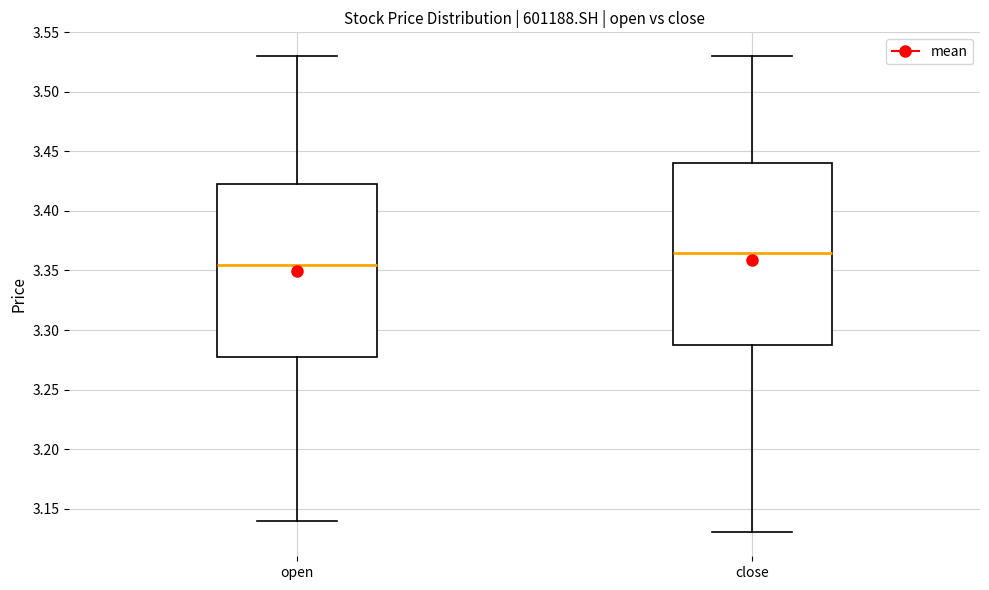

Comparing the boxes themselves (not the whiskers), which one is the tallest?

close